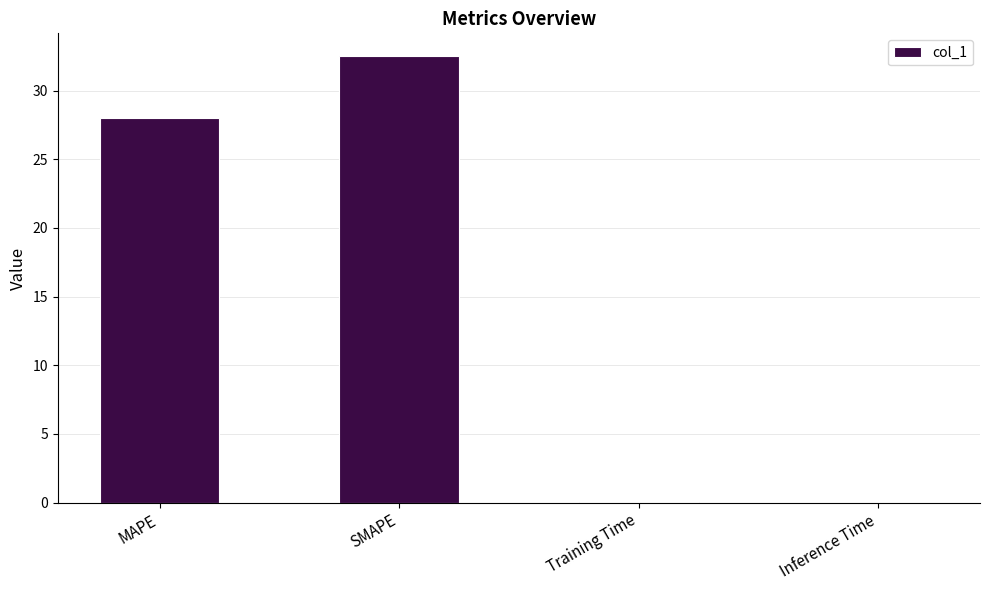

What is the maximum value shown in the chart?

32.5